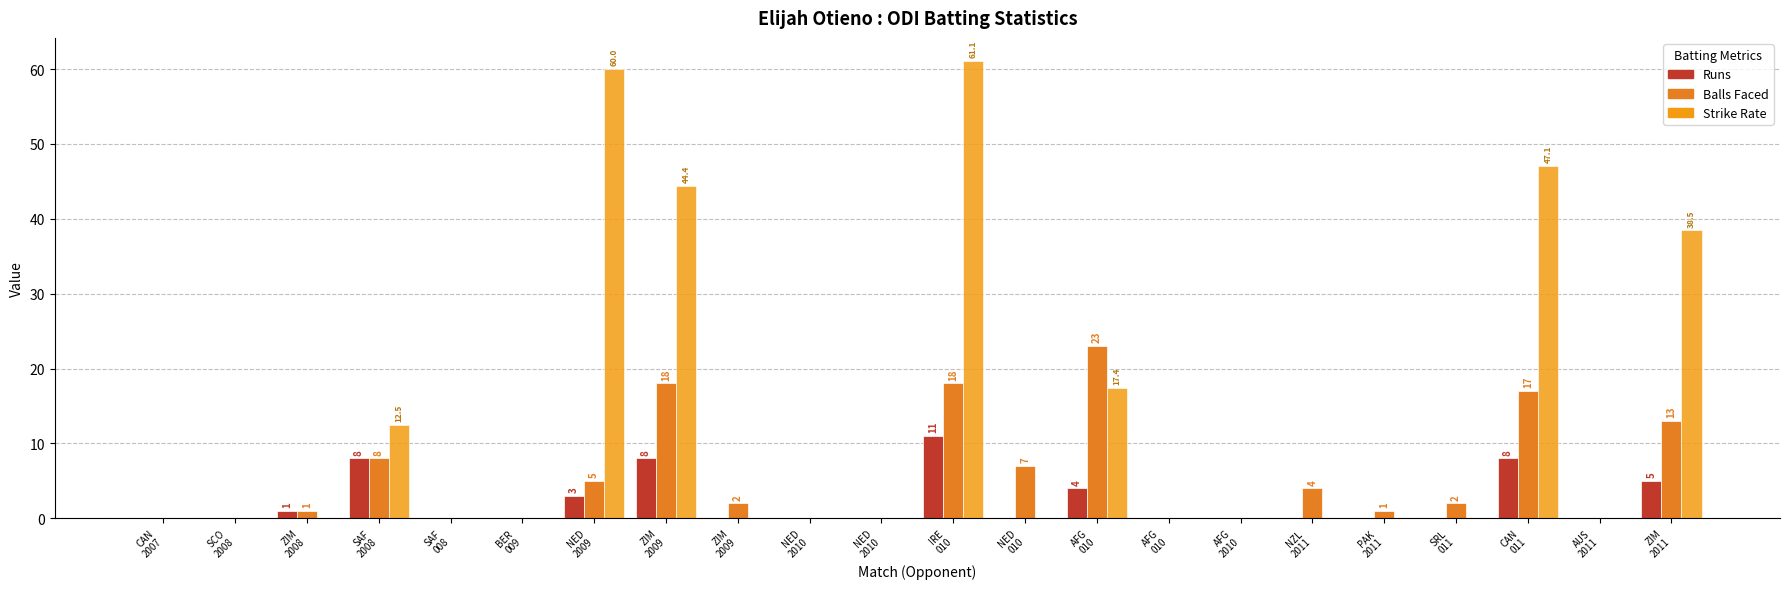

Which series has the largest total across all categories?

Strike Rate